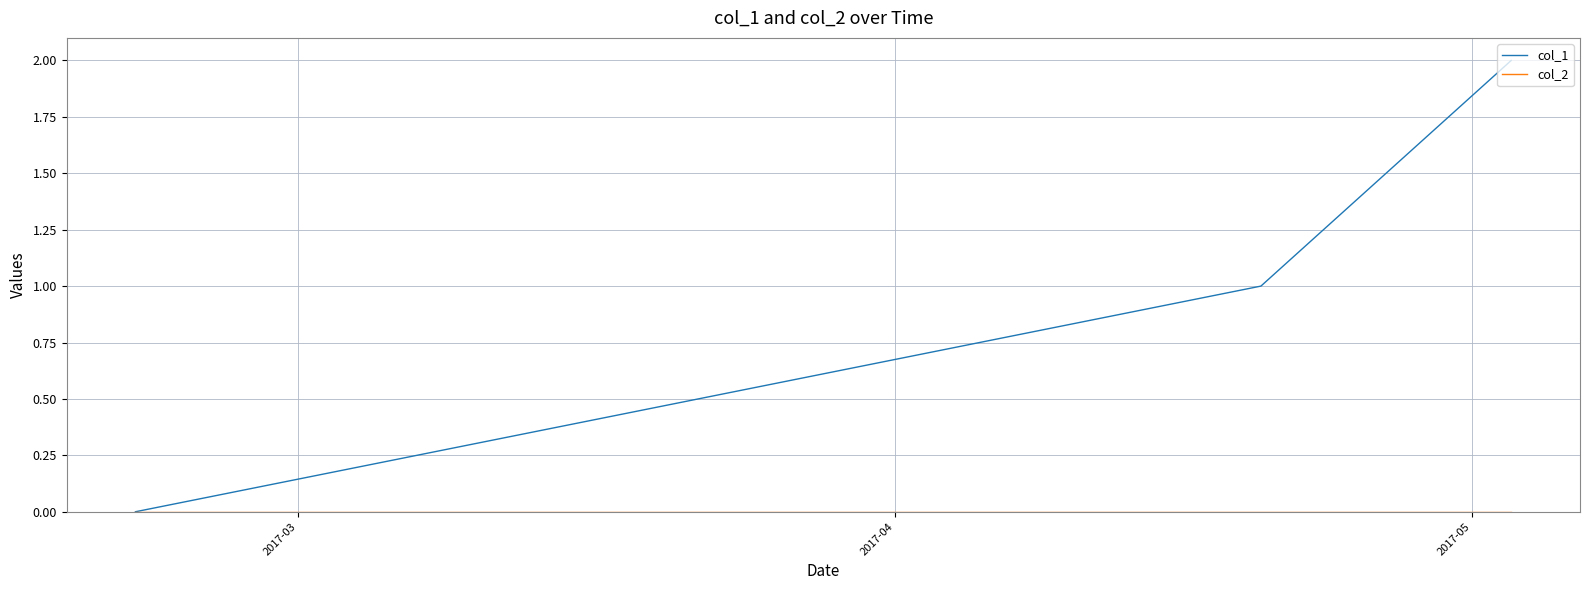

Which series has the largest range (max minus min)?

col_1